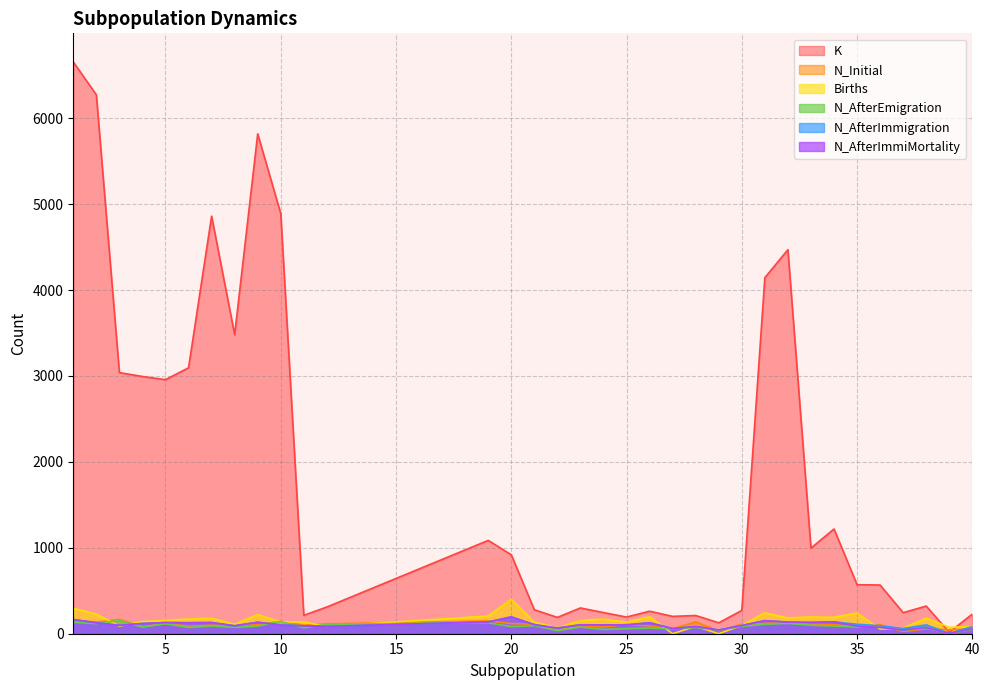

True or false: N_AfterImmiMortality has more than 0 interior local peaks.

True